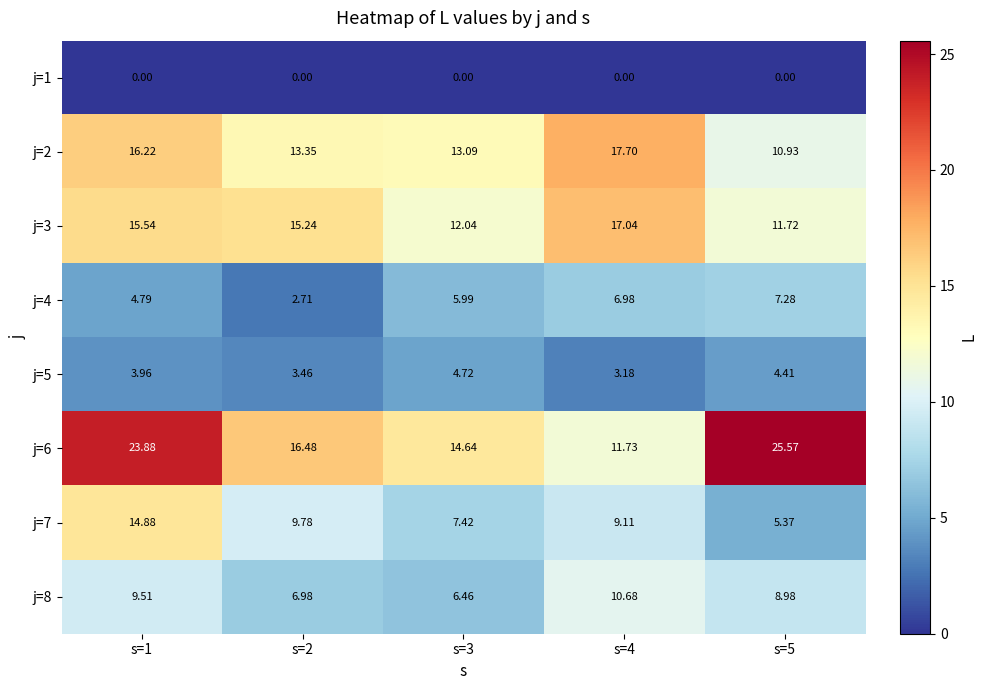

Is the value of j=7 at s=3 greater than the value of j=8 at s=1?

No